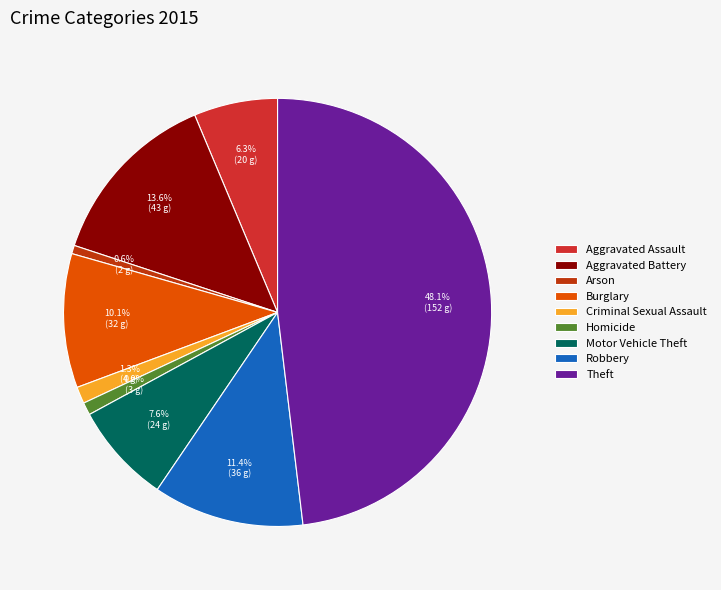

To the nearest percent, what portion does Arson represent?

1%